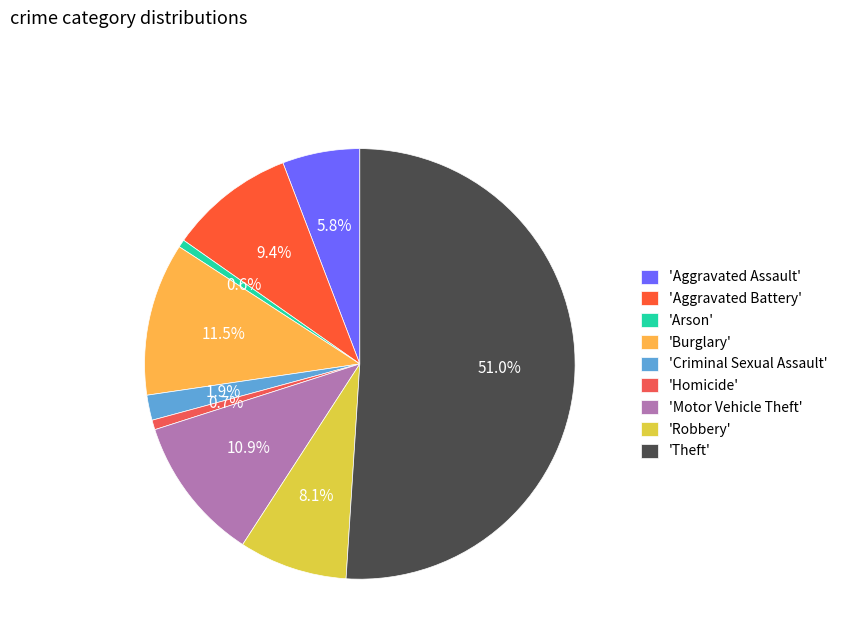

How many segments does this pie chart have?

9